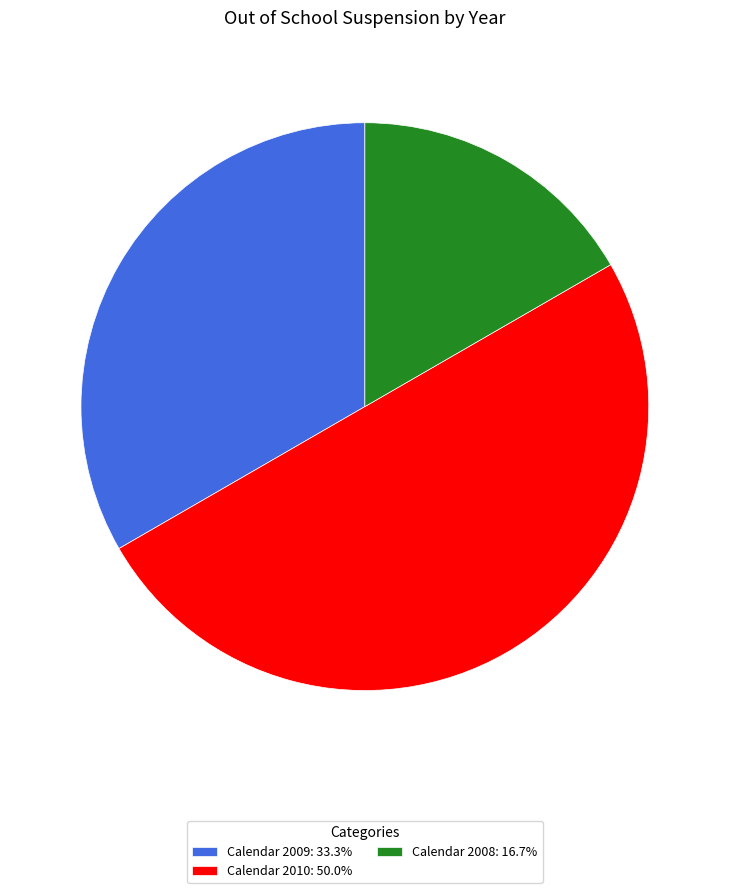

Is it true that Calendar 2009 is 33% of the pie?

True